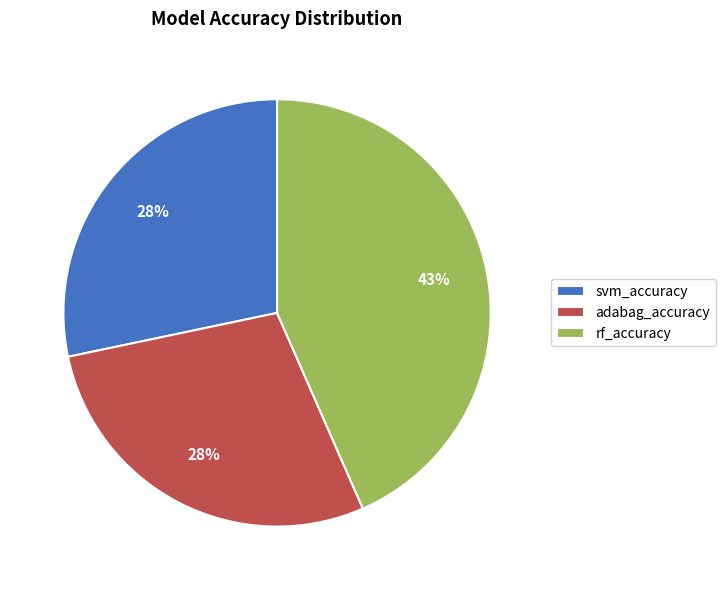

To the nearest percent, what is the combined percentage of adabag_accuracy and svm_accuracy?

57%